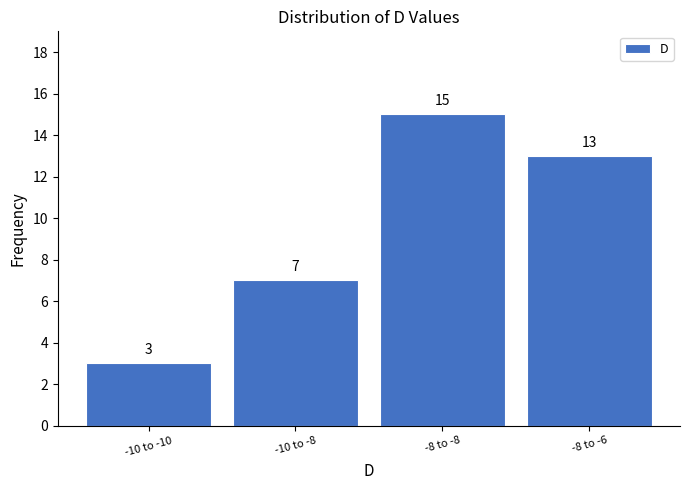

Reading left to right, list all the values displayed in this chart.

3	7	15	13